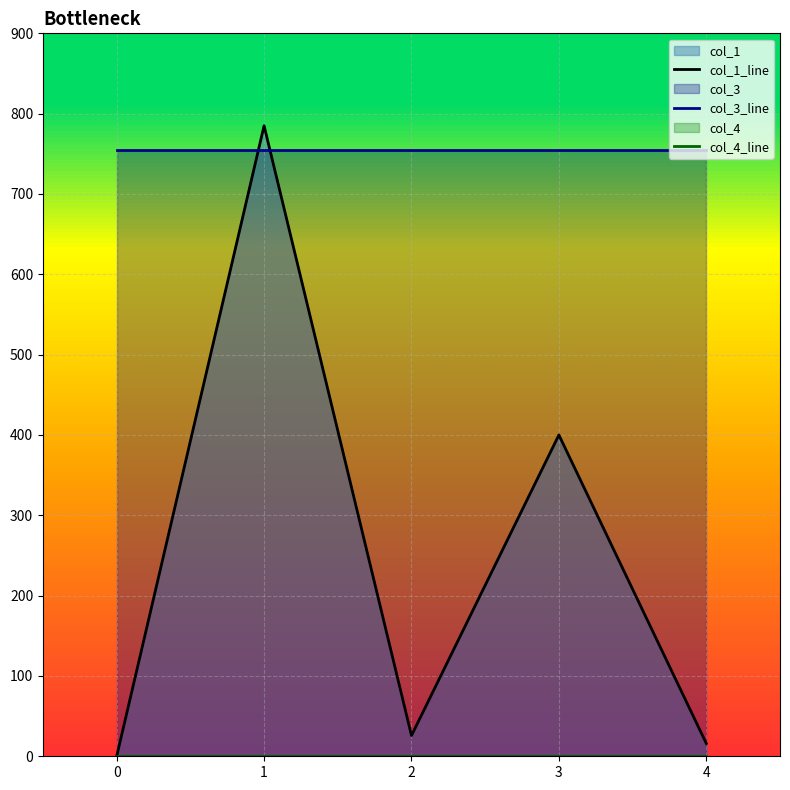

Where does the col_1_line series first go above 25?

1